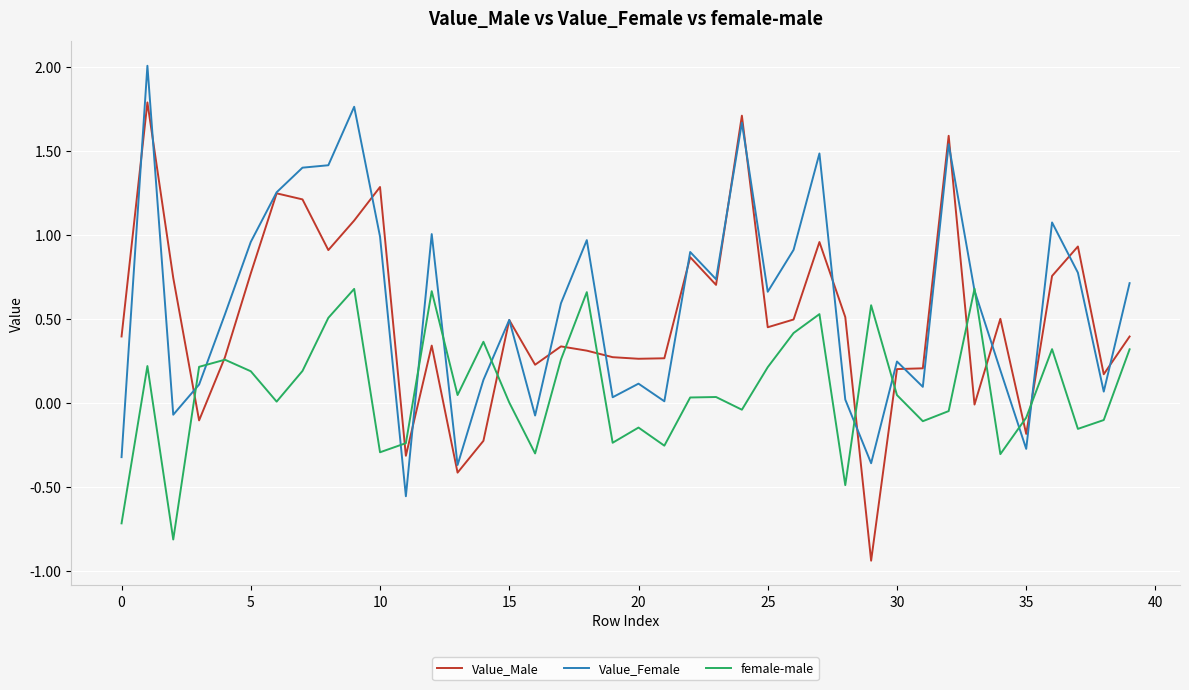

At how many categories does at least one series exceed 0?

38